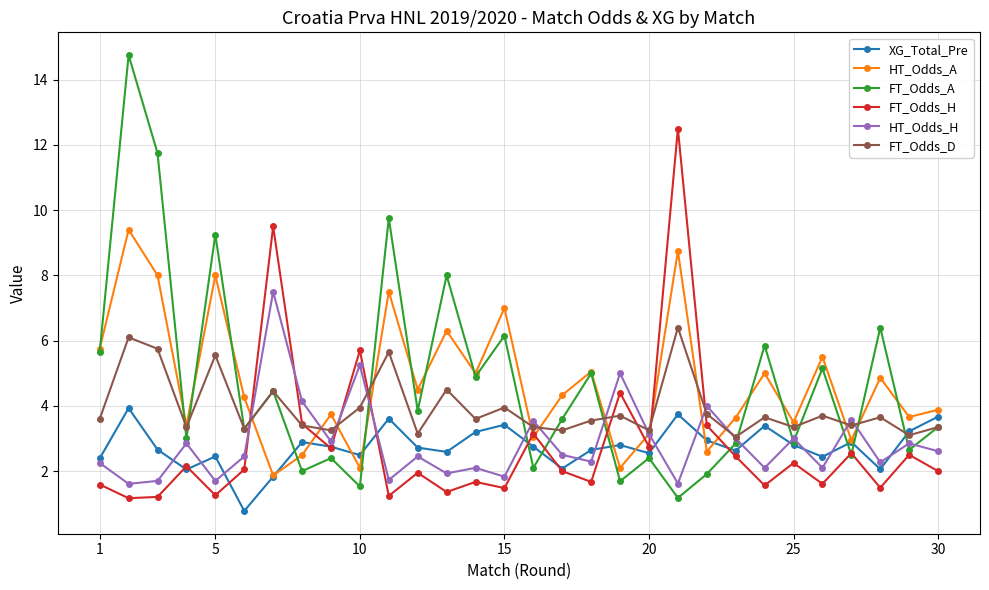

Which series has the widest spread of values?

FT_Odds_A